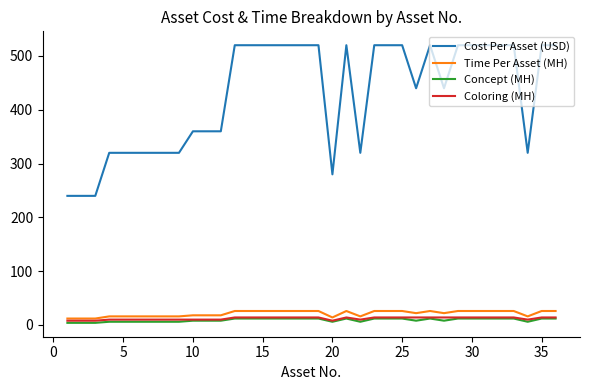

Does the chart have visible grid lines?

No